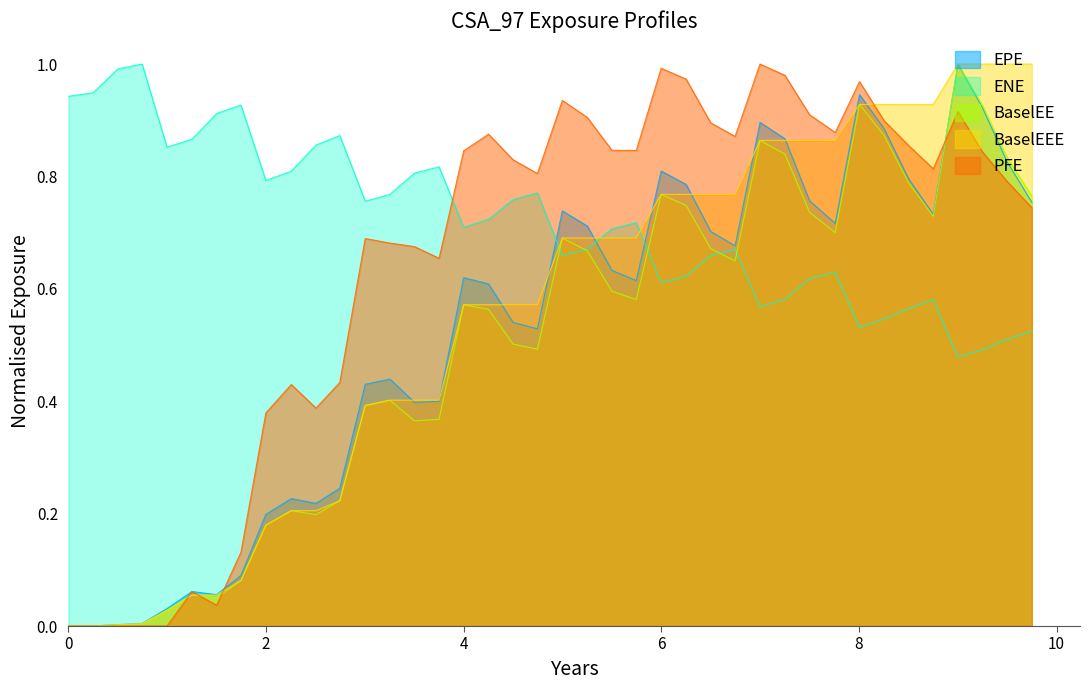

Which series has the largest total across all categories?

ENE